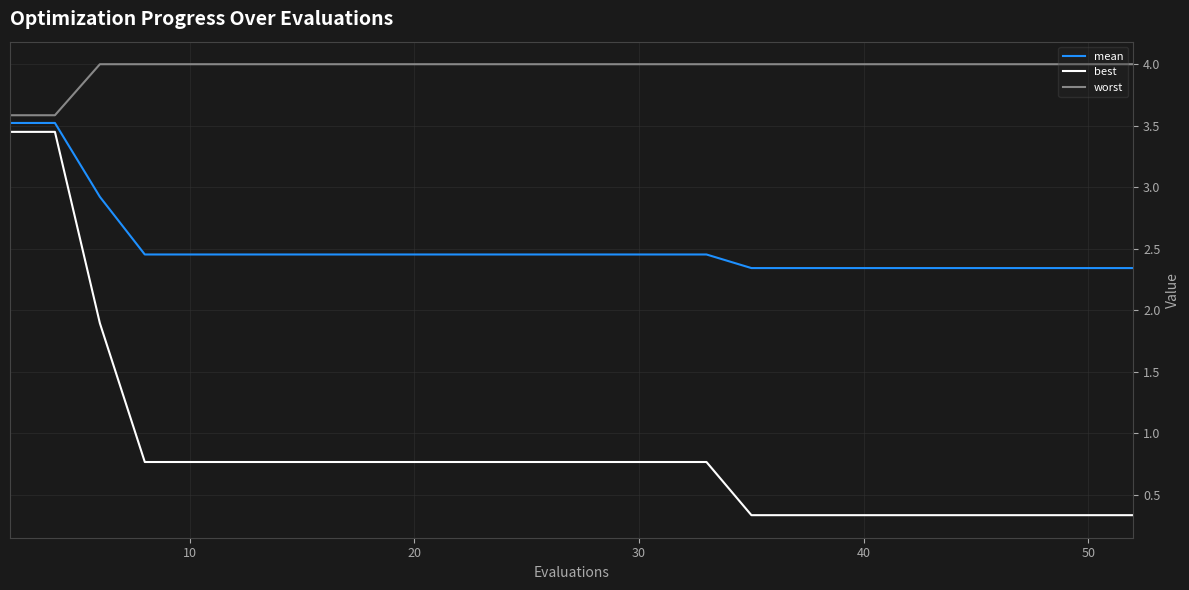

Which series has the largest total across all categories?

worst